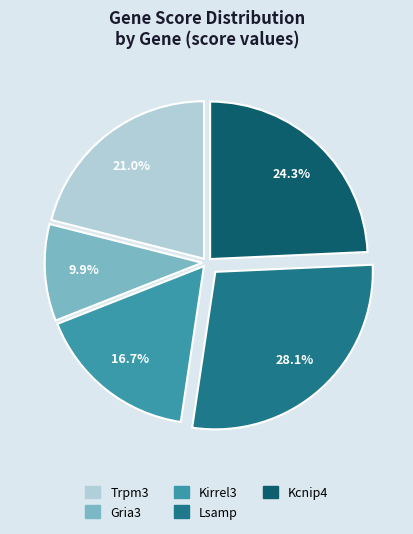

Which category has the smallest portion of the pie?

Gria3